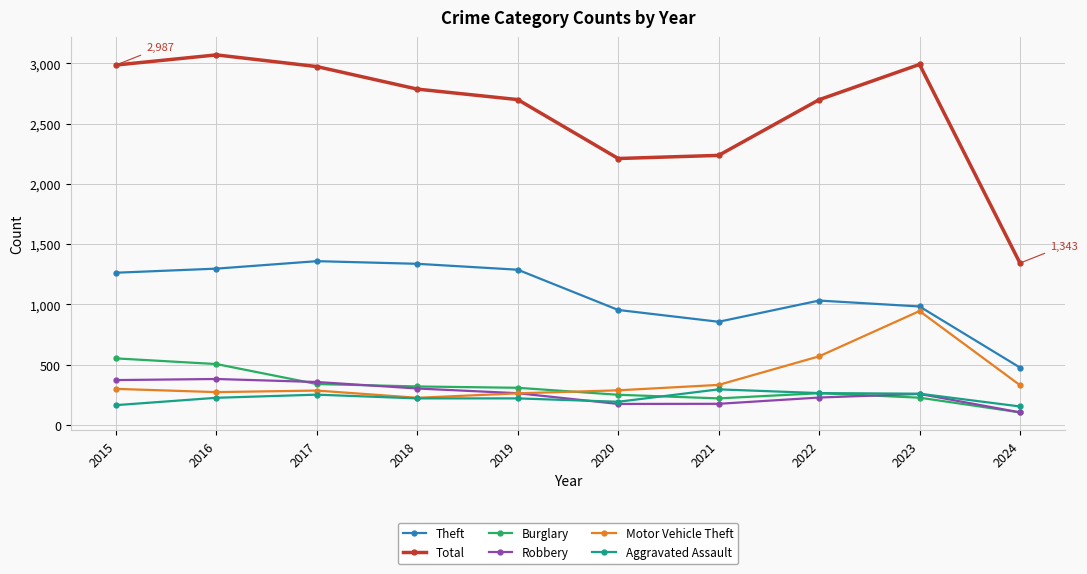

What is the value of the Burglary point at the 7th from the left?

220